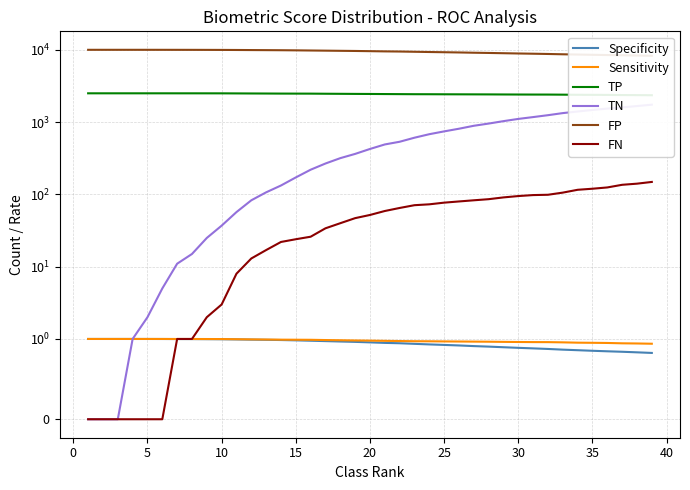

Is it true that Sensitivity equals 0.5 at 16?

False